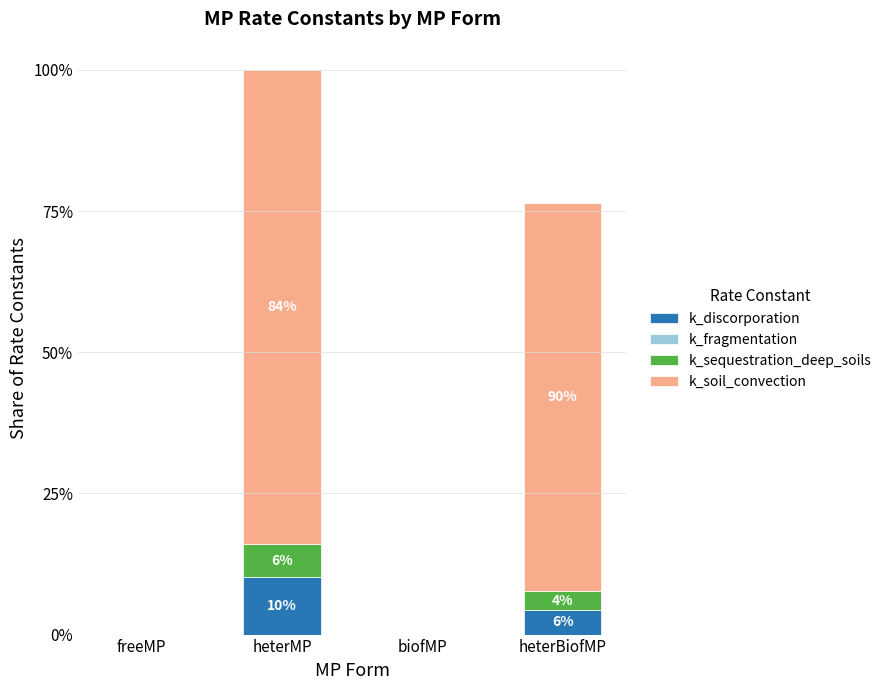

Where is k_discorporation nearest to the value 0?

biofMP